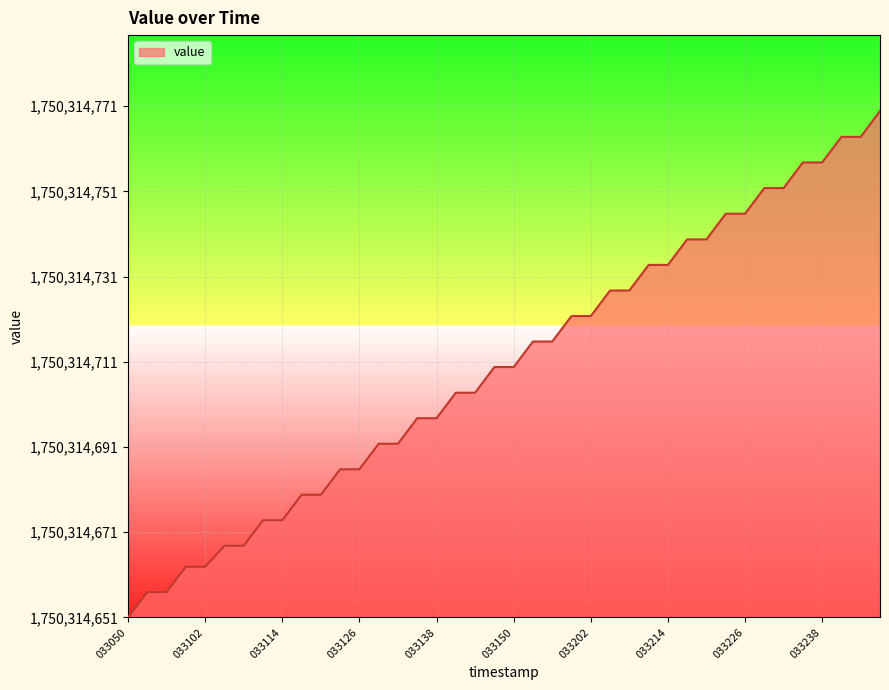

Which label corresponds to the largest value in the chart?

033250